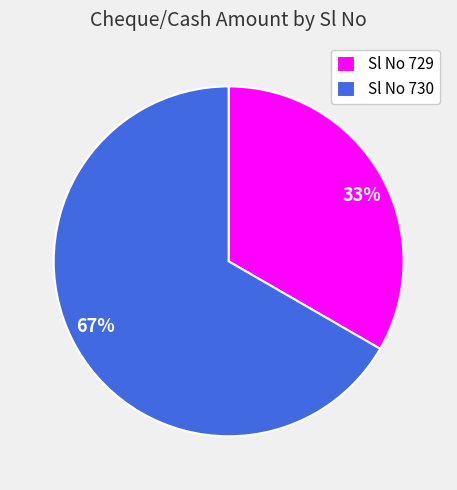

Approximately how many times larger is the value at 67% compared to 33%?

2.0